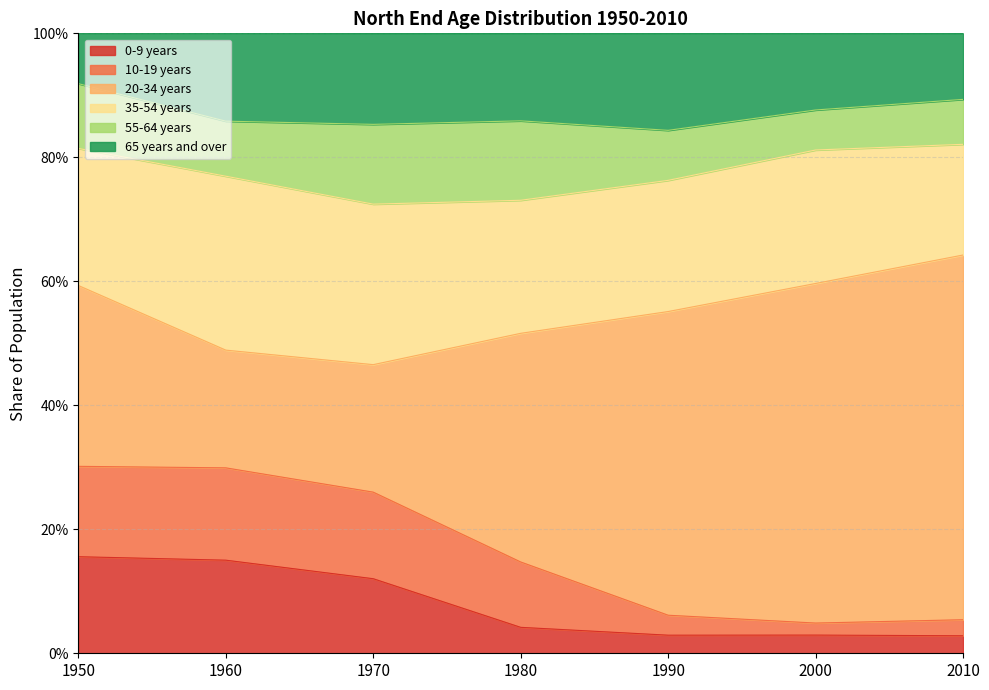

At which label does 65 years and over reach its minimum?

1950